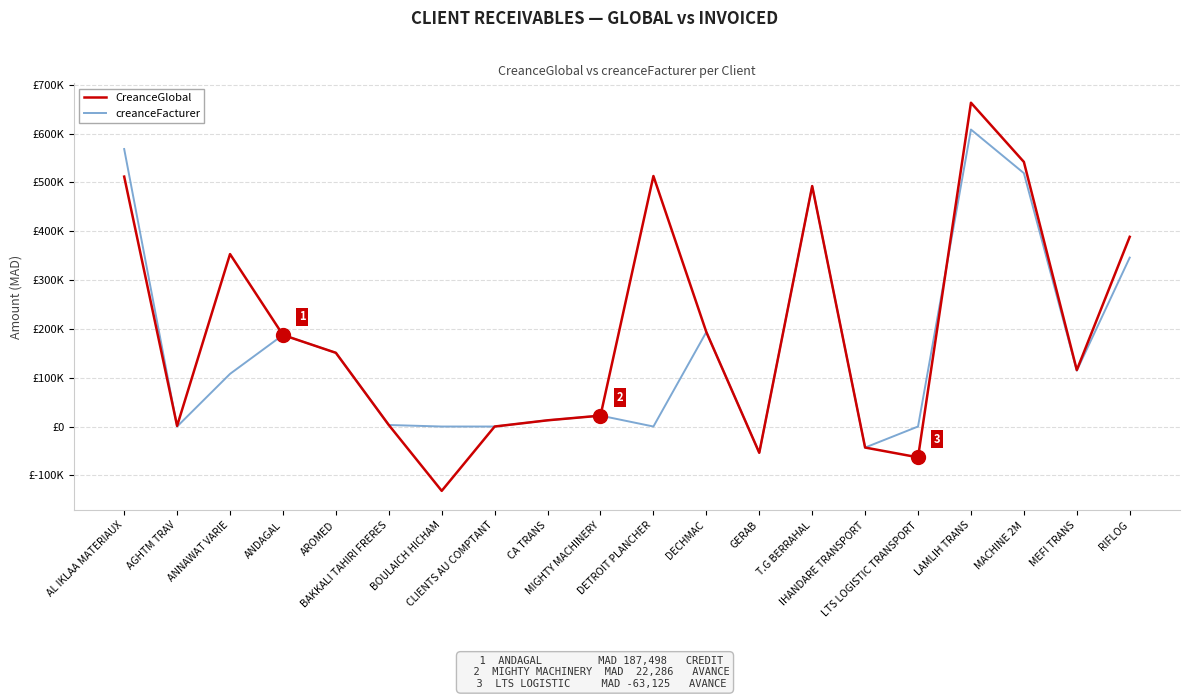

Reading left to right, what are all the values shown in this chart?

CreanceGlobal: 511838.0	1250.0	353156.8	187498.1	150973.6	3110.6	-131755.5	0.0	12720.0	22286.1	513020.0	193518.5	-53798.7	492453.8	-43065.0	-63124.7	663140.7	541944.6	115650.0	388496.0
creanceFacturer: 568368.0	0.0	107800.0	187498.1	150973.6	3110.6	0.0	0.0	12720.0	22350.0	0.0	193518.5	-53798.7	492453.8	-43065.0	0.0	608257.7	518917.8	114450.0	345945.1